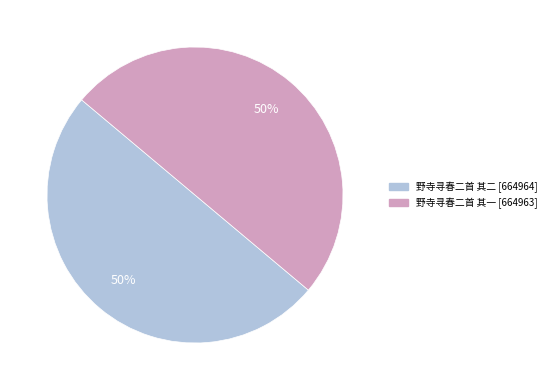

Approximately how many times larger is the value at 野寺寻春二首 其一 compared to 野寺寻春二首 其二?

1.0